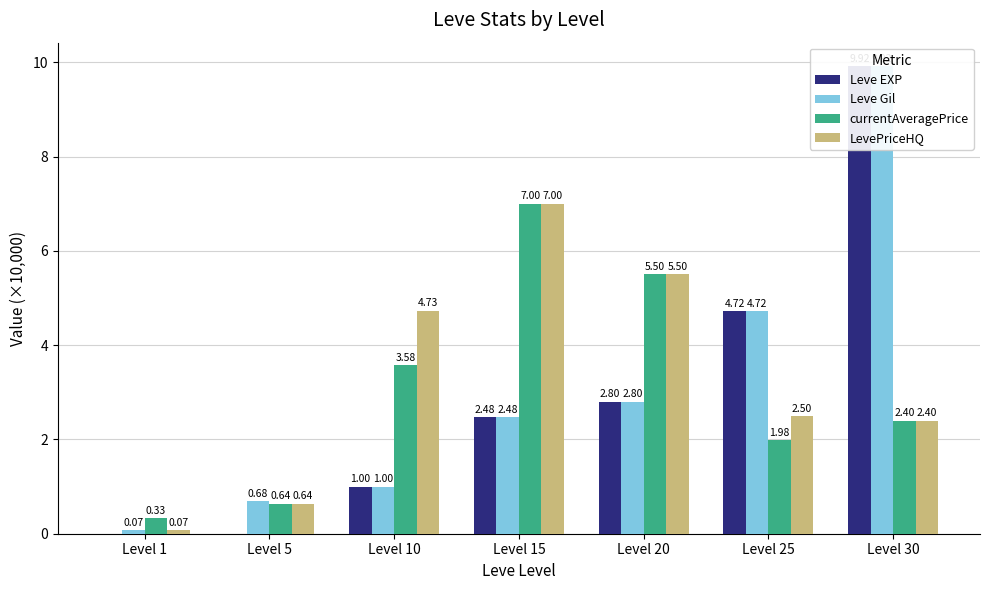

At which label does Leve Gil reach its minimum?

Level 1